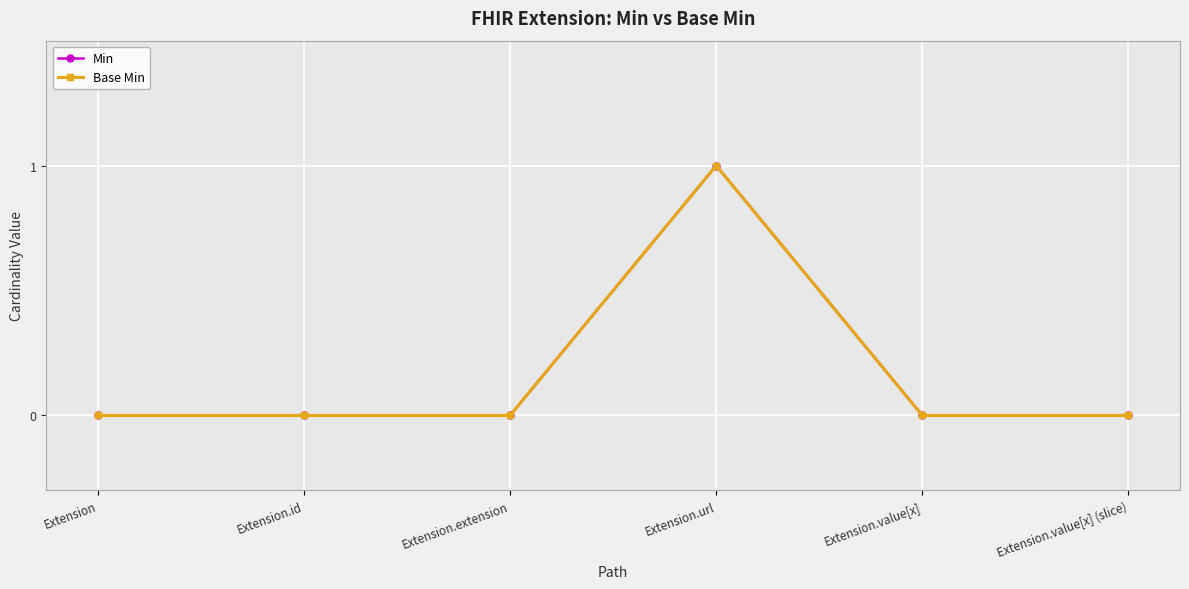

List the labels in order of Base Min value, largest first.

Extension.url, Extension, Extension.id, Extension.extension, Extension.value[x], Extension.value[x] (slice)